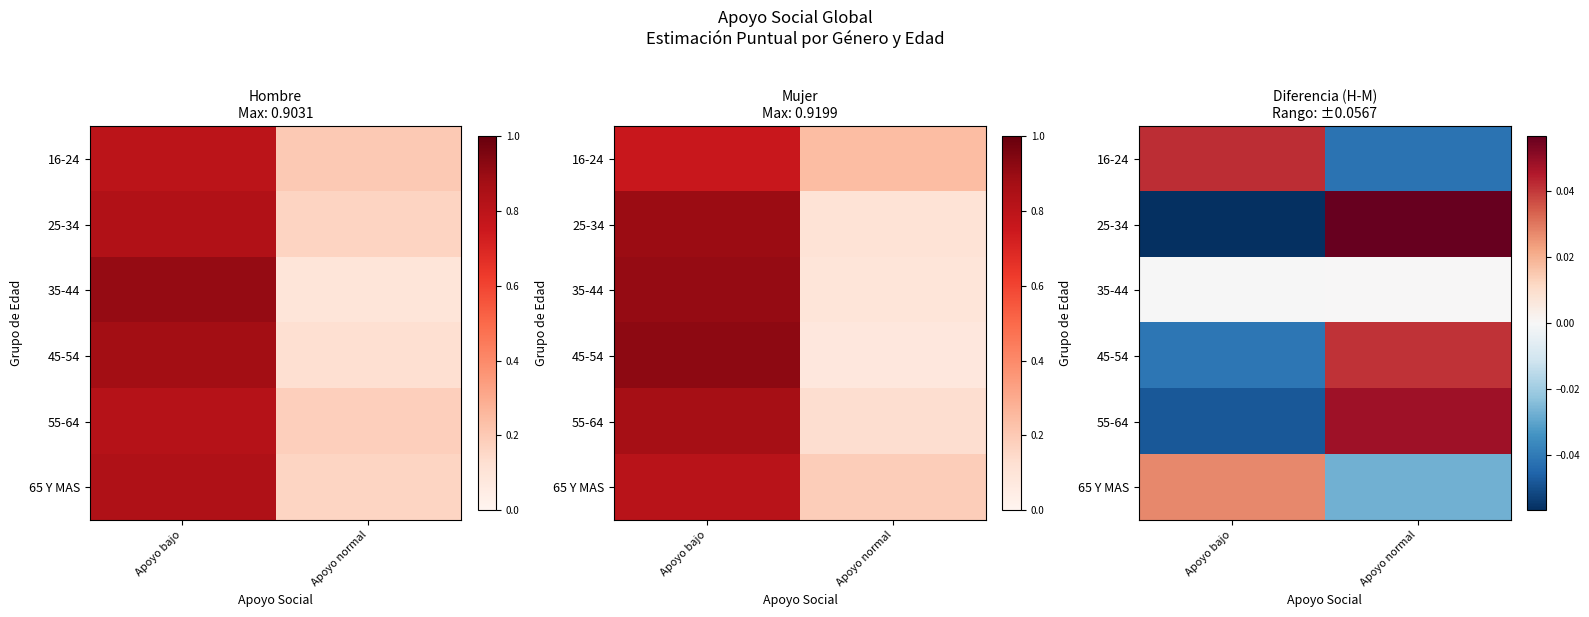

List the labels in order of 65 Y MAS value, largest first.

Apoyo bajo, Apoyo normal